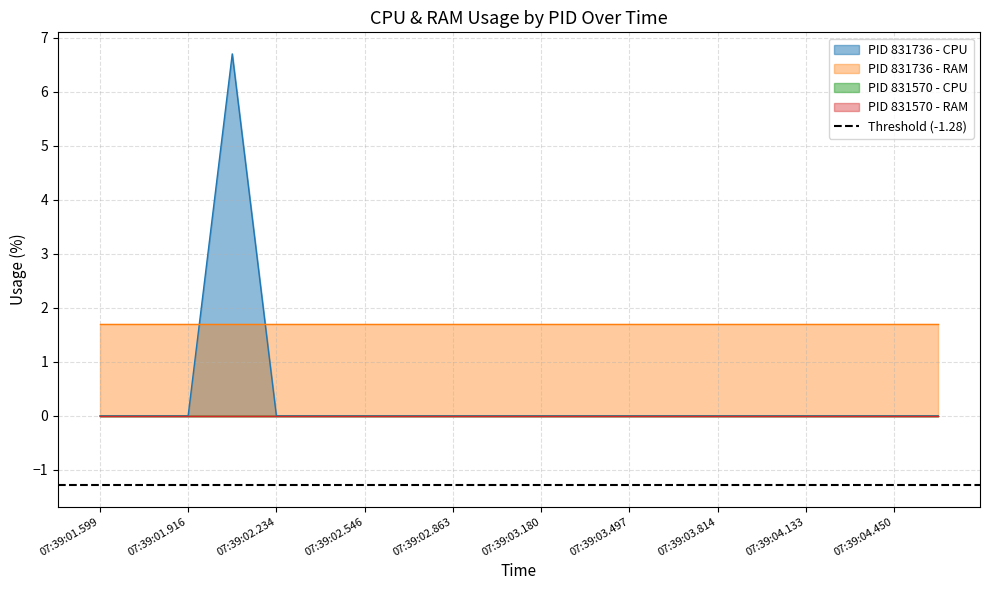

True or false: PID 831736 - CPU has a value of 0.0 at 07:39:04.133.

True